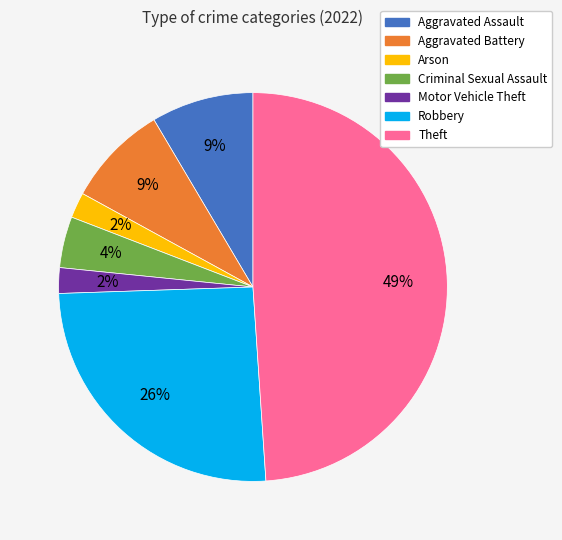

To the nearest percent, what is the average slice percentage?

14%